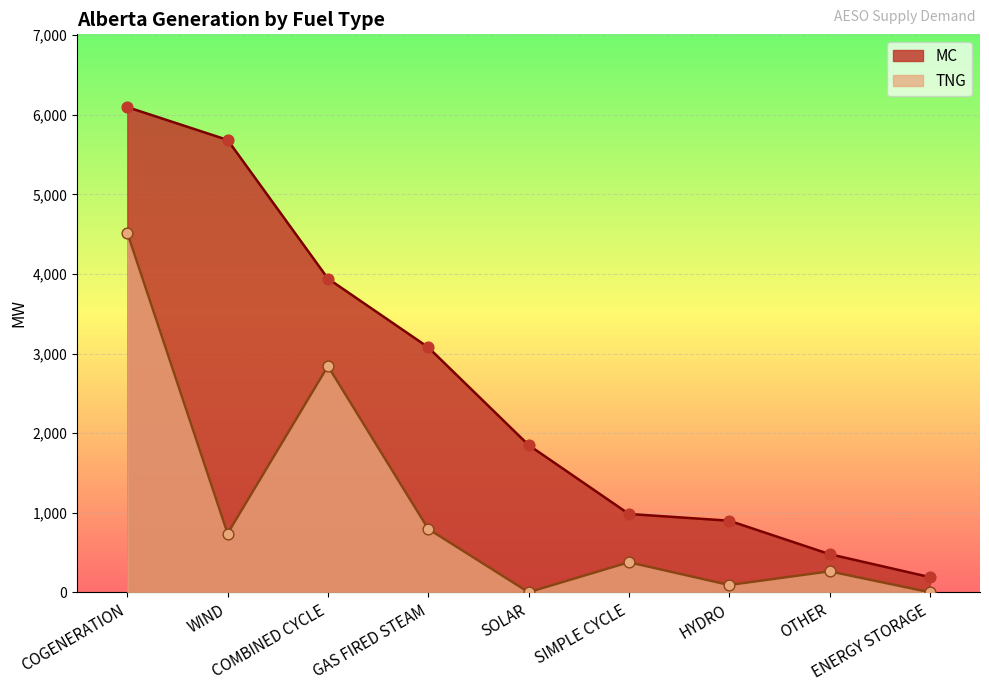

At how many categories does at least one series exceed 2088?

4